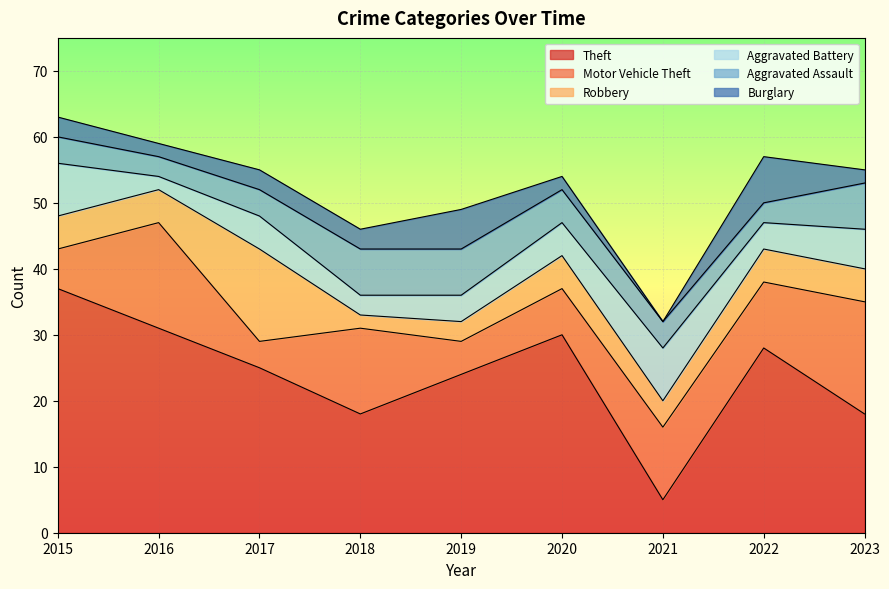

True or false: Aggravated Battery has a value of 2 at 2016.

True